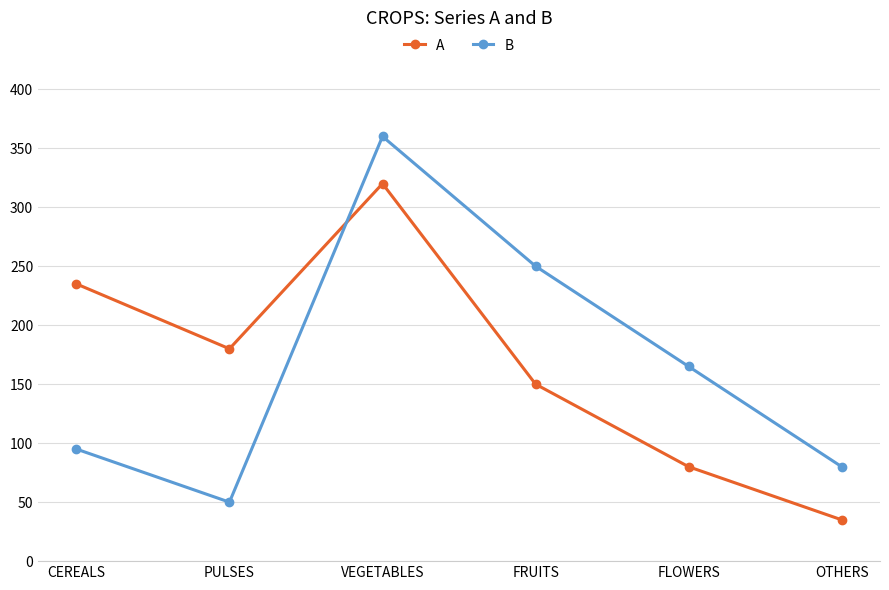

Rank the categories by B value from lowest to highest.

PULSES, OTHERS, CEREALS, FLOWERS, FRUITS, VEGETABLES